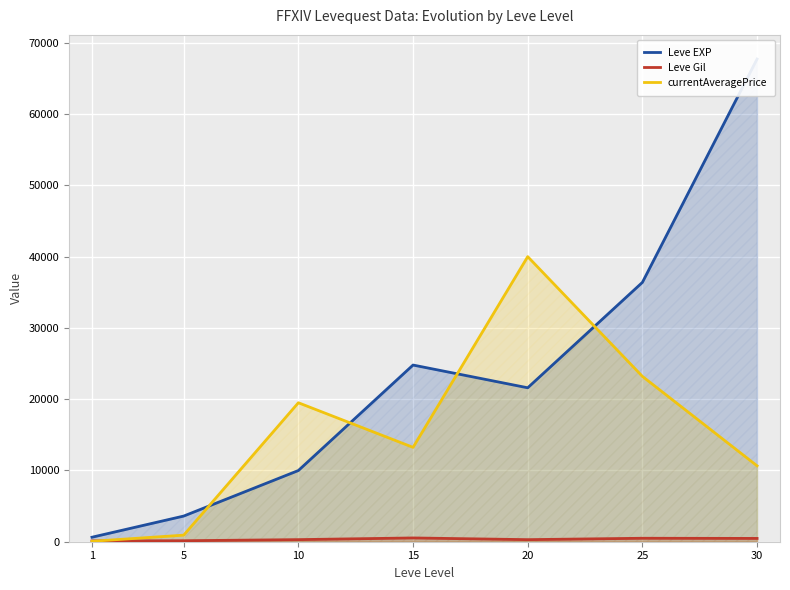

In currentAveragePrice, how many points are lower than both neighbors (excluding endpoints)?

1